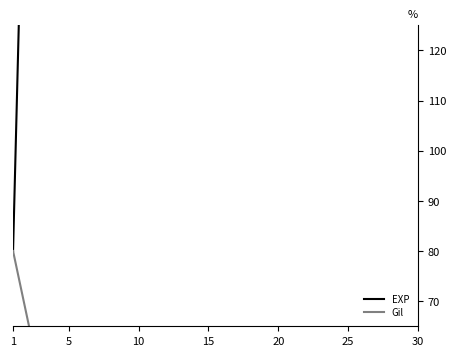

How many distinct data groups are displayed?

2